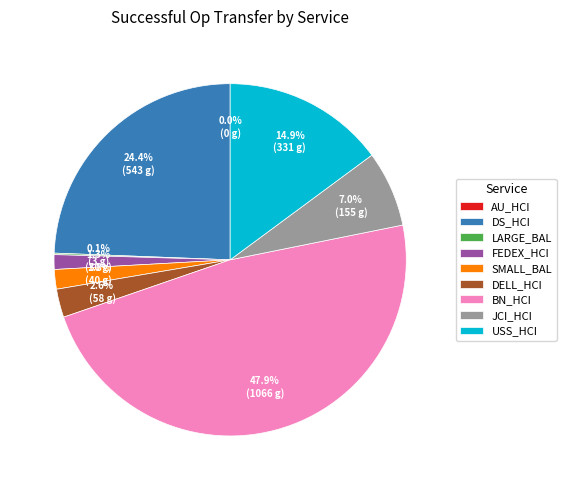

Does any single category account for the majority?

No